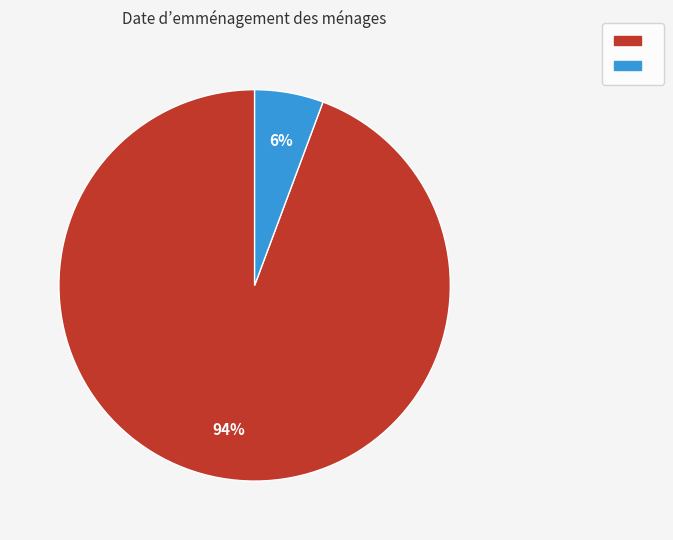

To the nearest percent, what is the average slice percentage?

50%